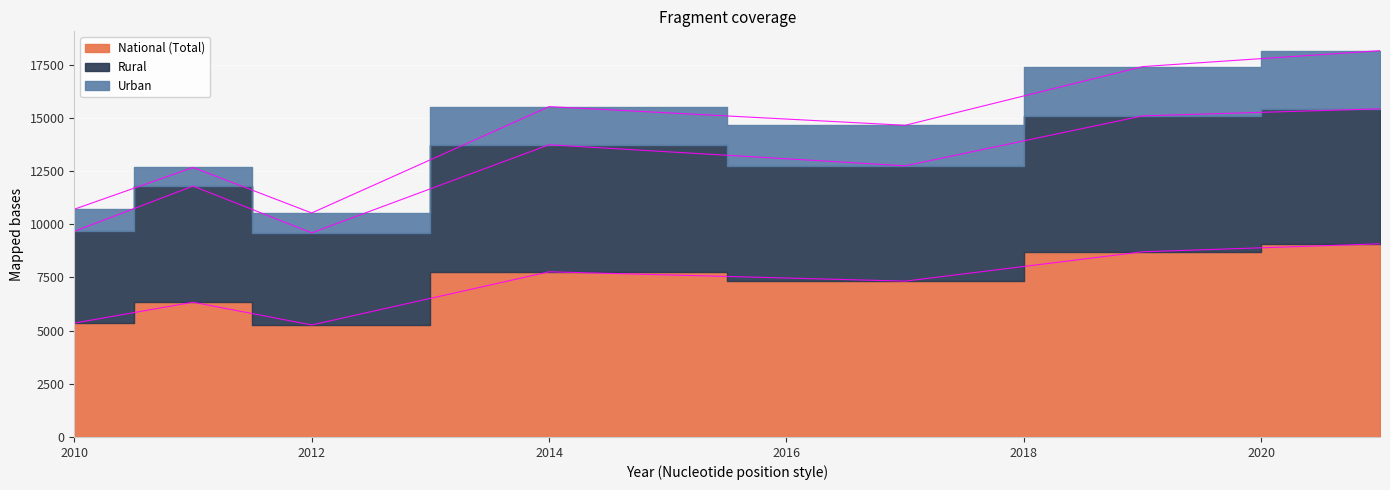

The value of Rural at 2011 is 11797.4. True or false?

True